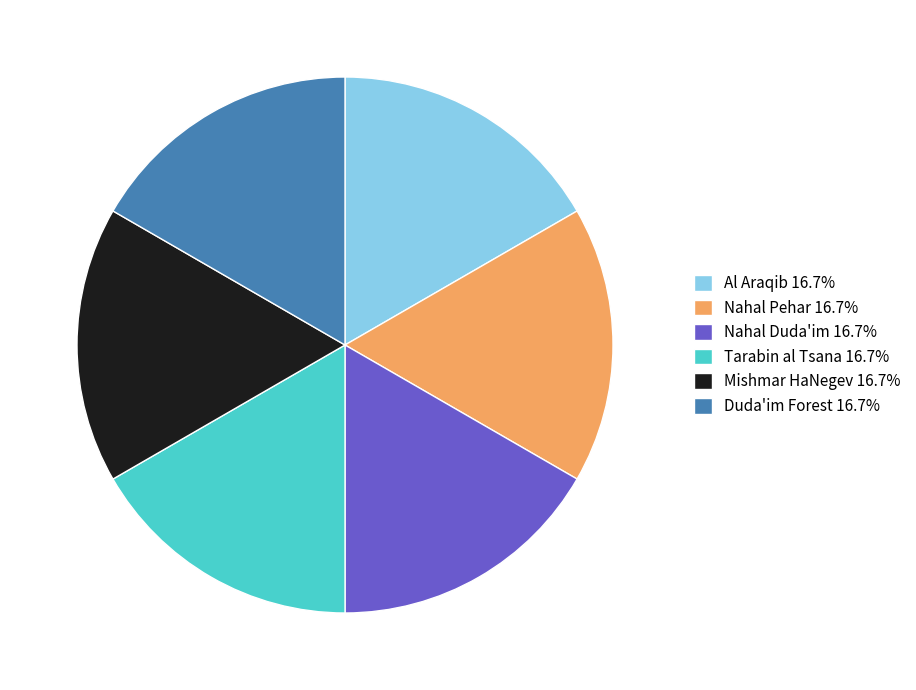

Approximately how many times larger is the value at Duda'im Forest 16.7% compared to Mishmar HaNegev 16.7%?

1.0